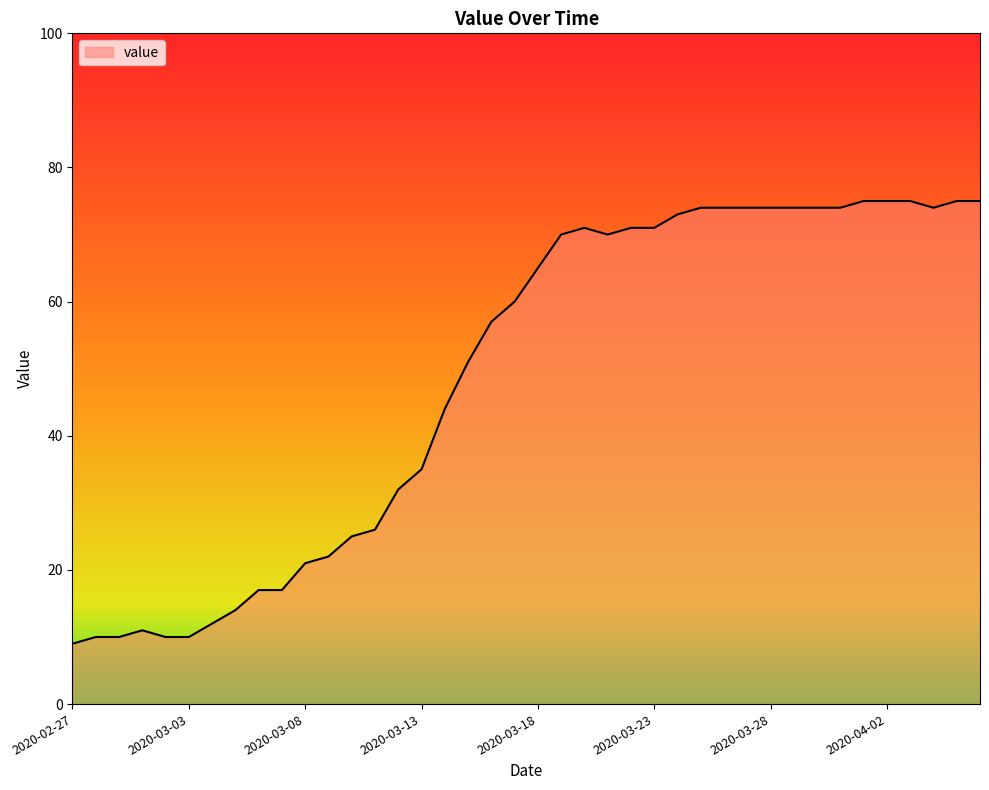

What is the maximum value shown in the chart?

75